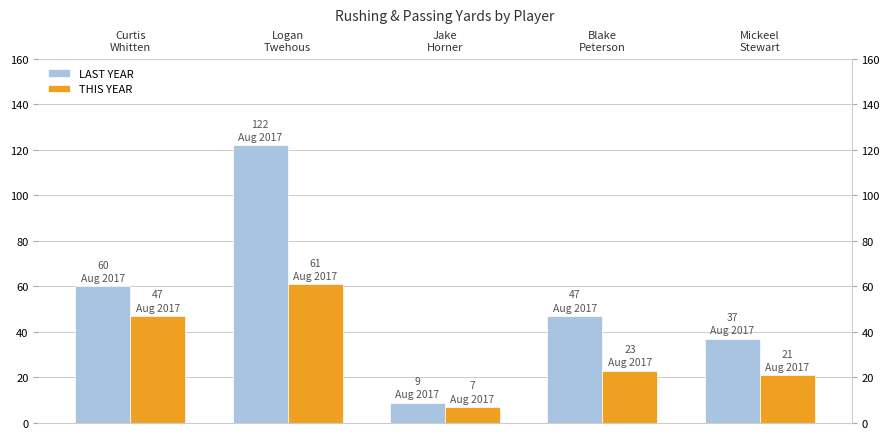

The value of LAST YEAR at 1 is 56. True or false?

False